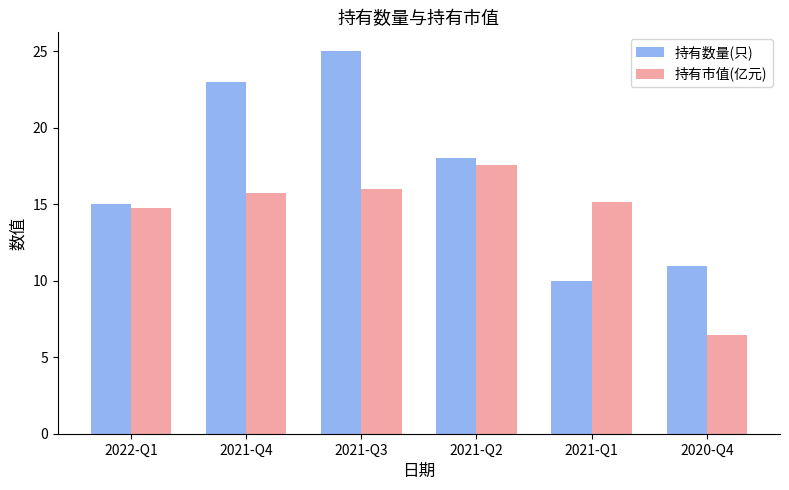

Is the value of 持有市值(亿元) at 2021-Q4 greater than the value of 持有数量(只) at 2022-Q1?

Yes